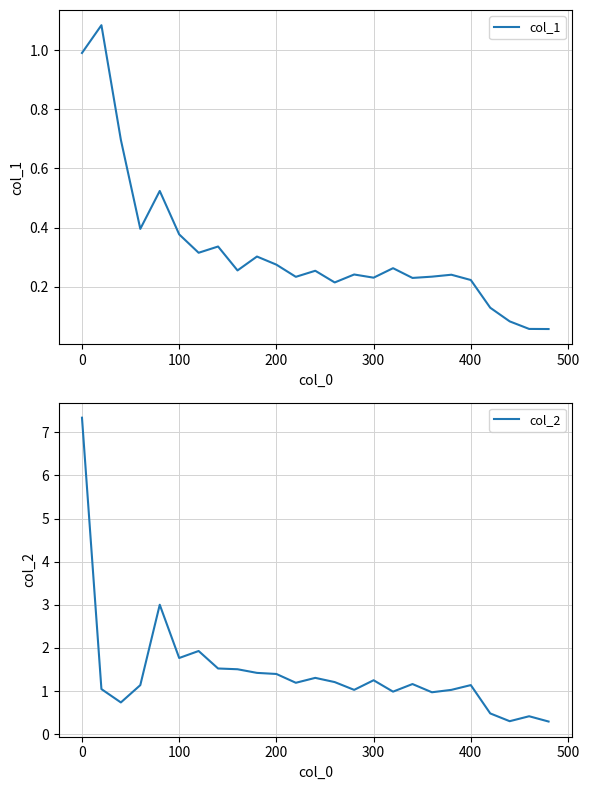

What is the maximum value for col_1?

1.1